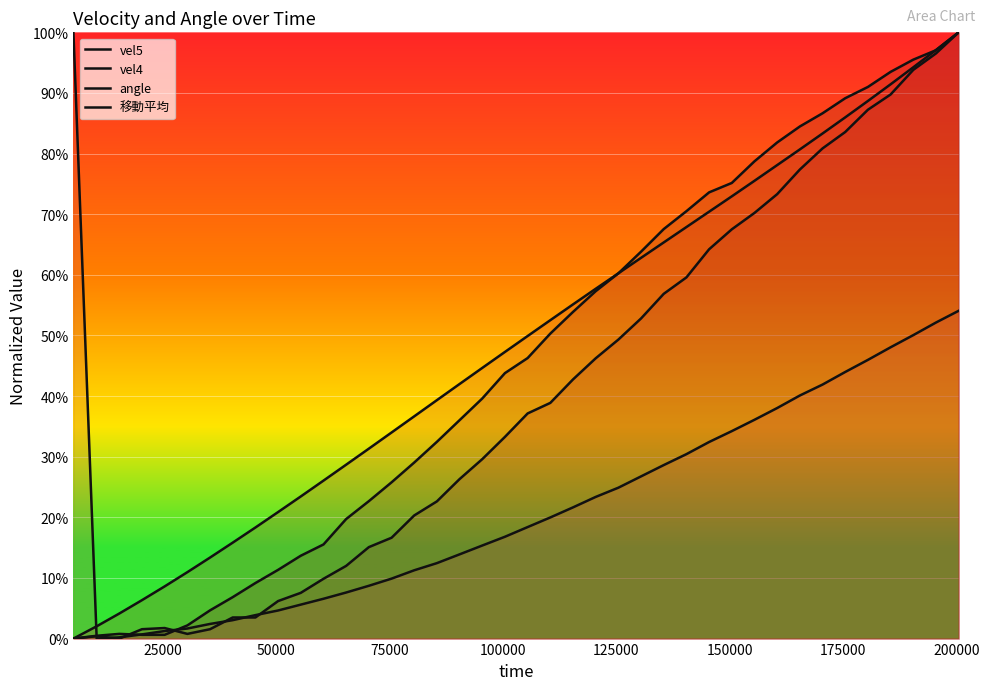

At which label is angle closest to 0?

25000